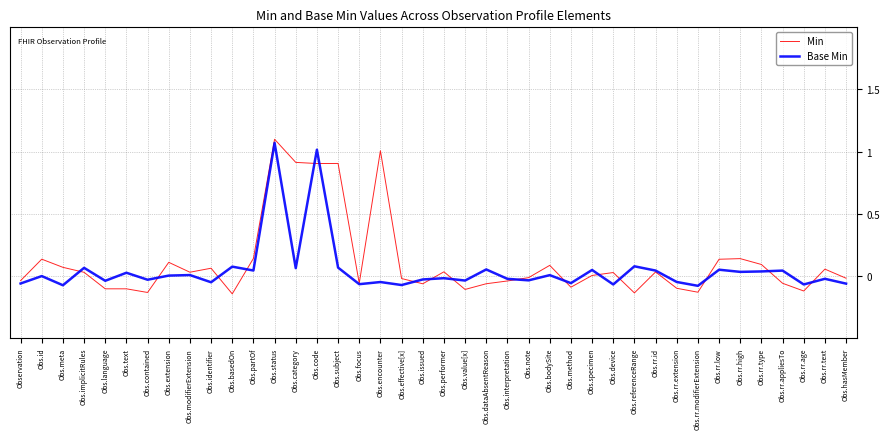

What is the approximate value of Min at Obs.category?

0.9